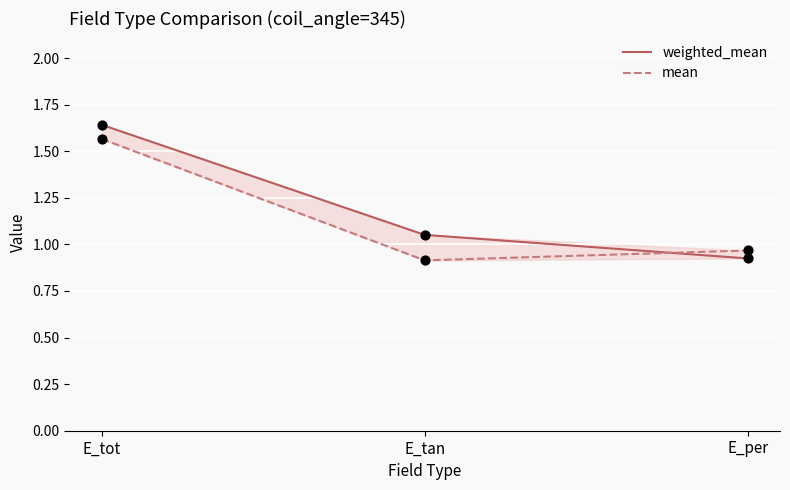

Which series has the largest Y range (max minus min)?

weighted_mean